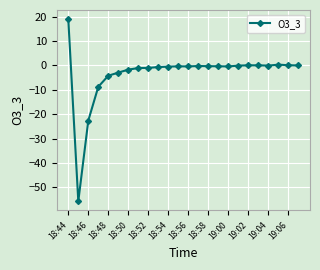

What is the average value?

-3.4